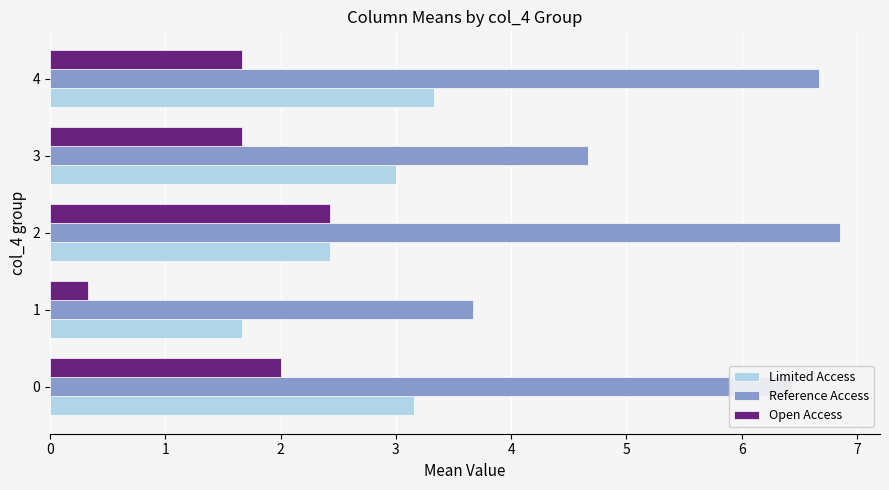

How many values in the Reference Access series are below 6?

2